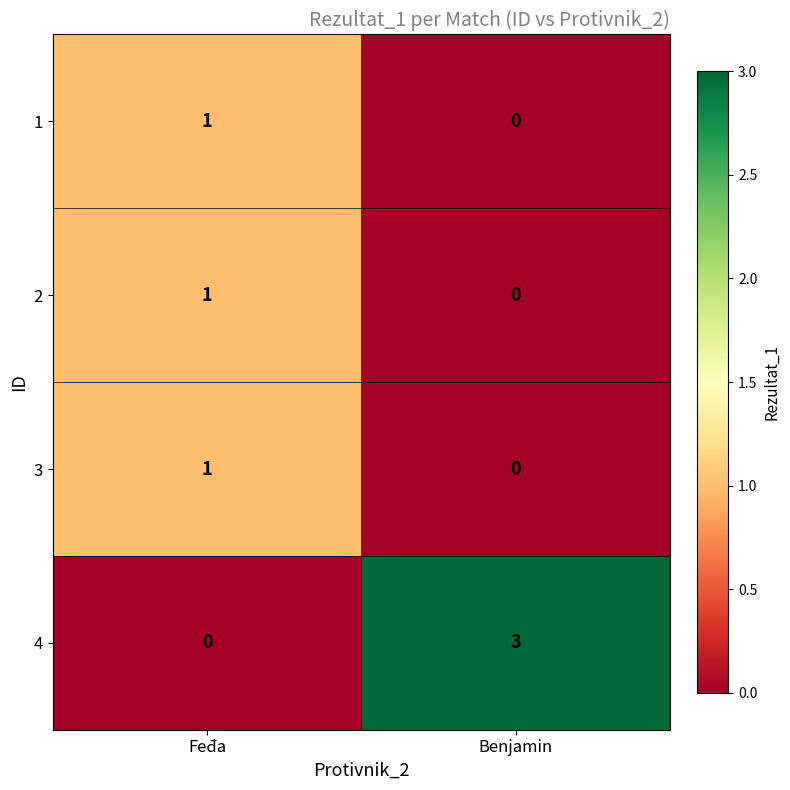

List the labels in order of 1 value, largest first.

Feđa, Benjamin